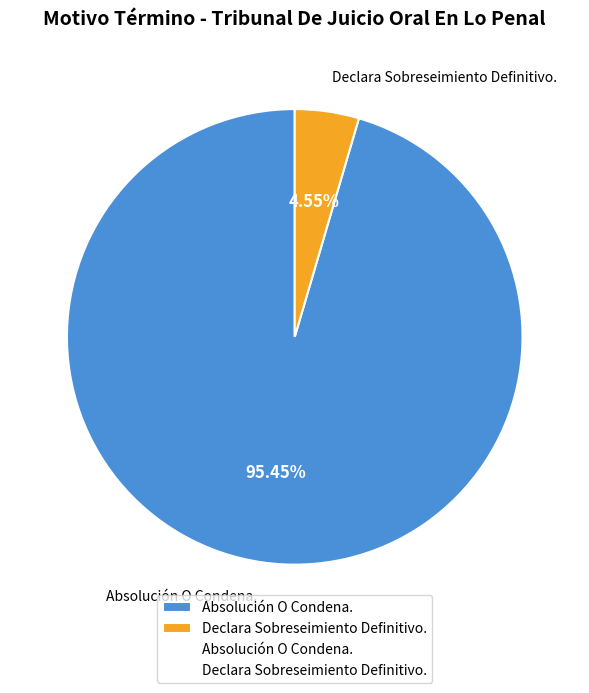

Which category accounts for the majority?

Absolución O Condena.